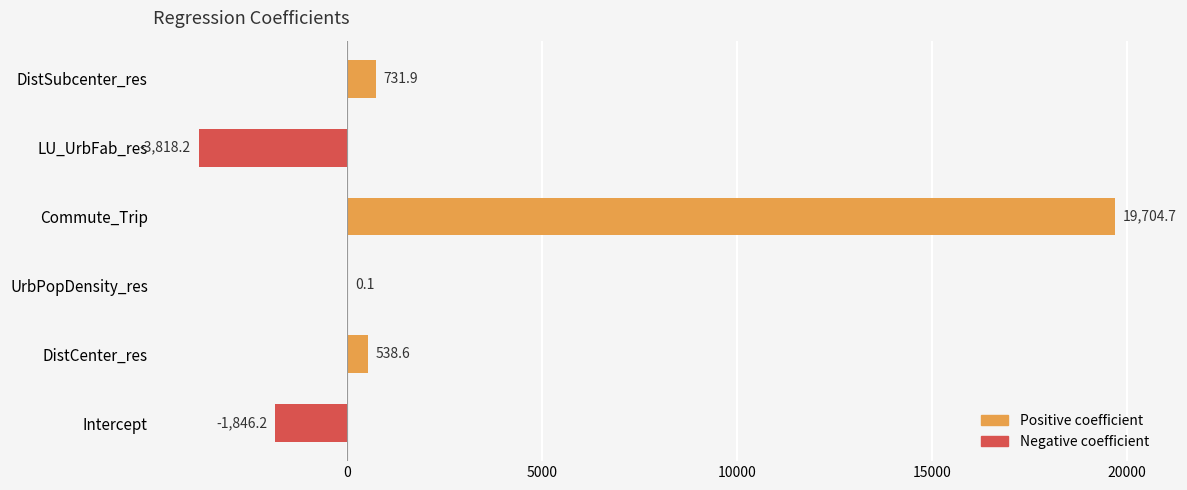

What is the maximum value shown in the chart?

19704.7